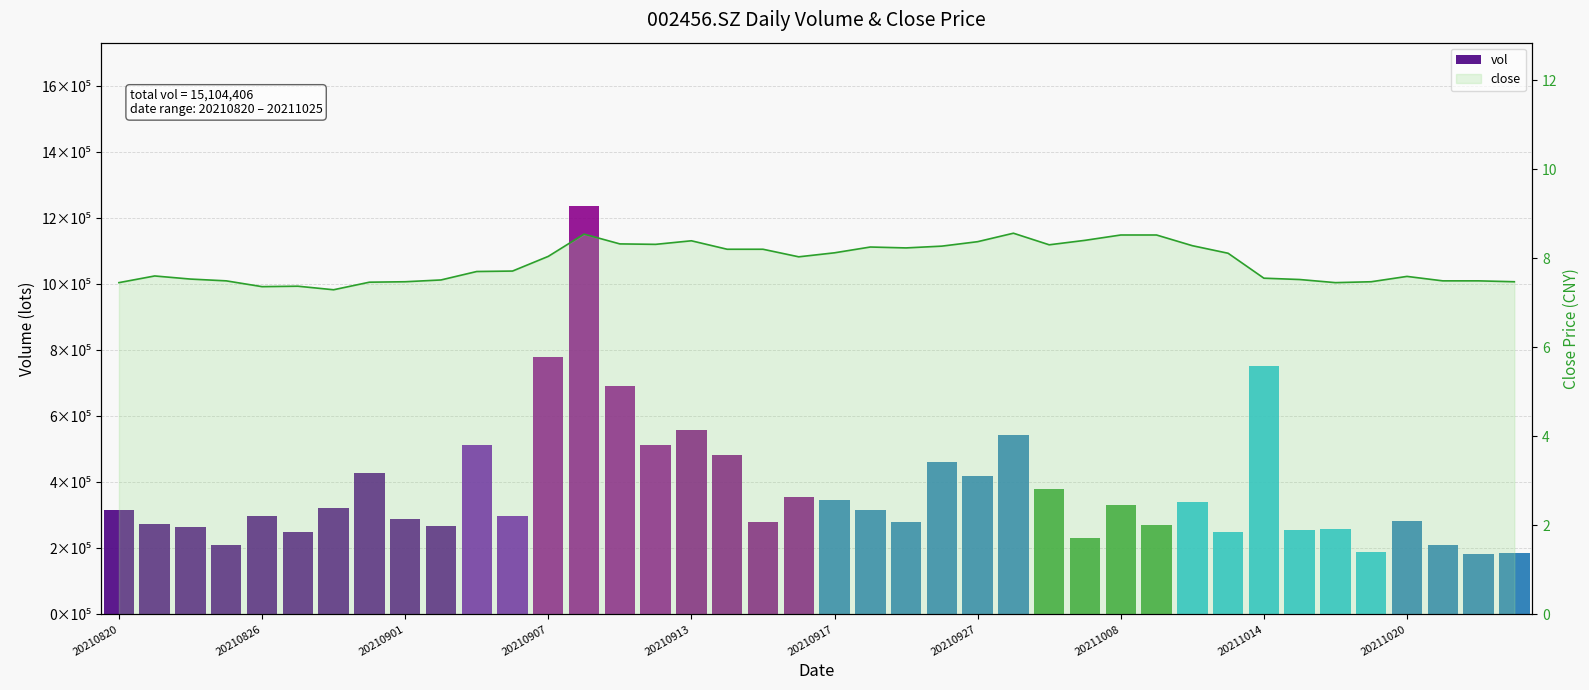

What is the sum of the values at 20211008 and 20210922?

16.8